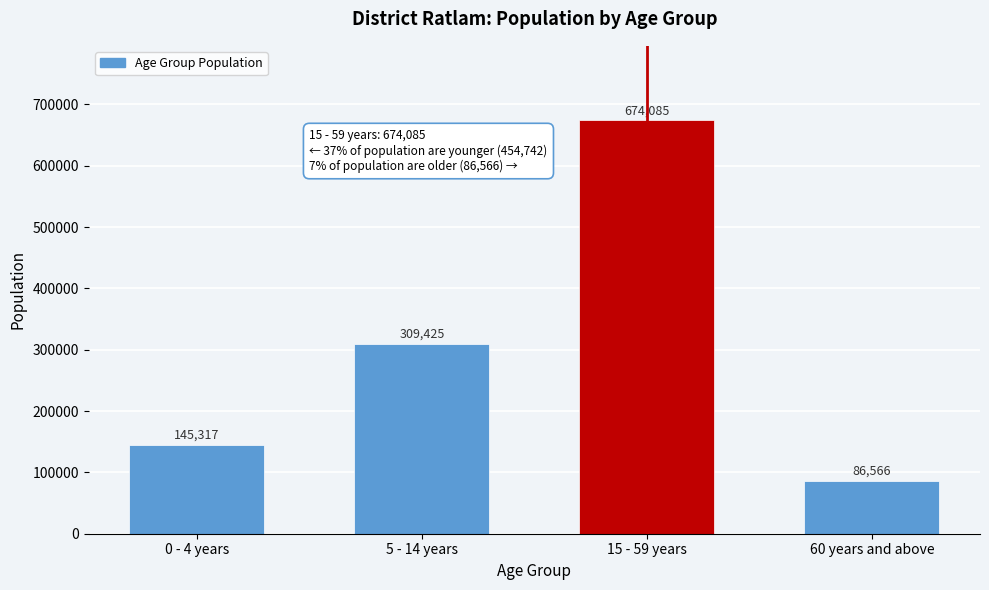

Reading left to right, what are all the values shown in this chart?

145317	309425	674085	86566